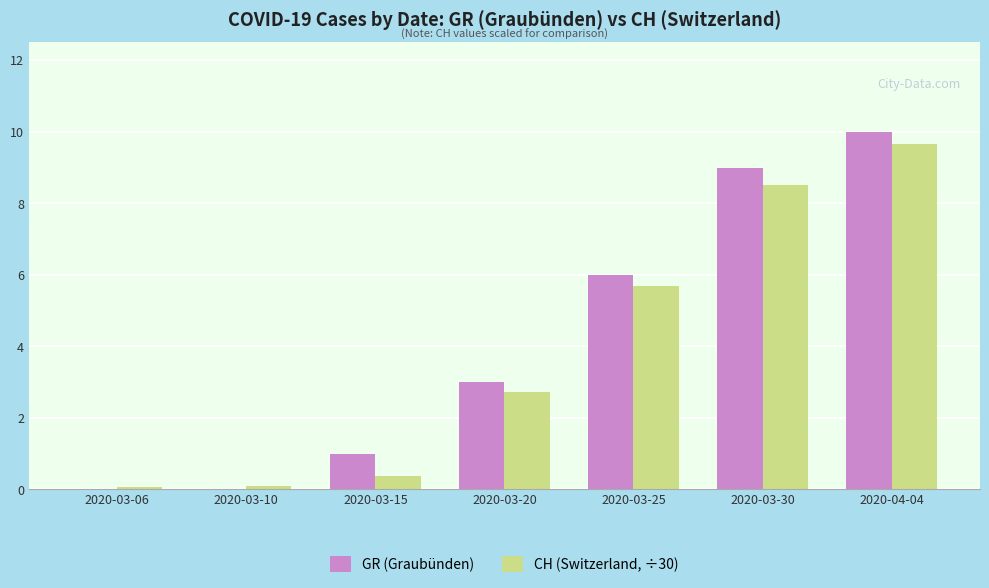

At which category is the sum across all series the highest?

2020-04-04